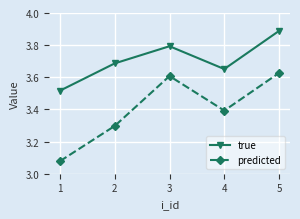

List the series in order of their peak value, lowest first.

predicted, true